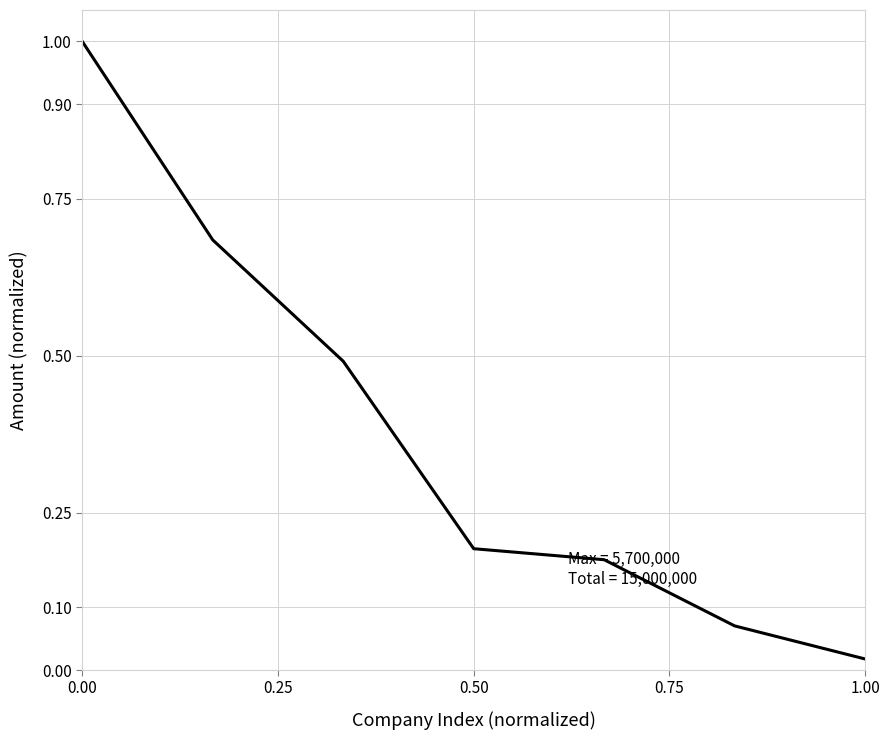

True or false: there are more than 1 points higher than both neighbors.

False